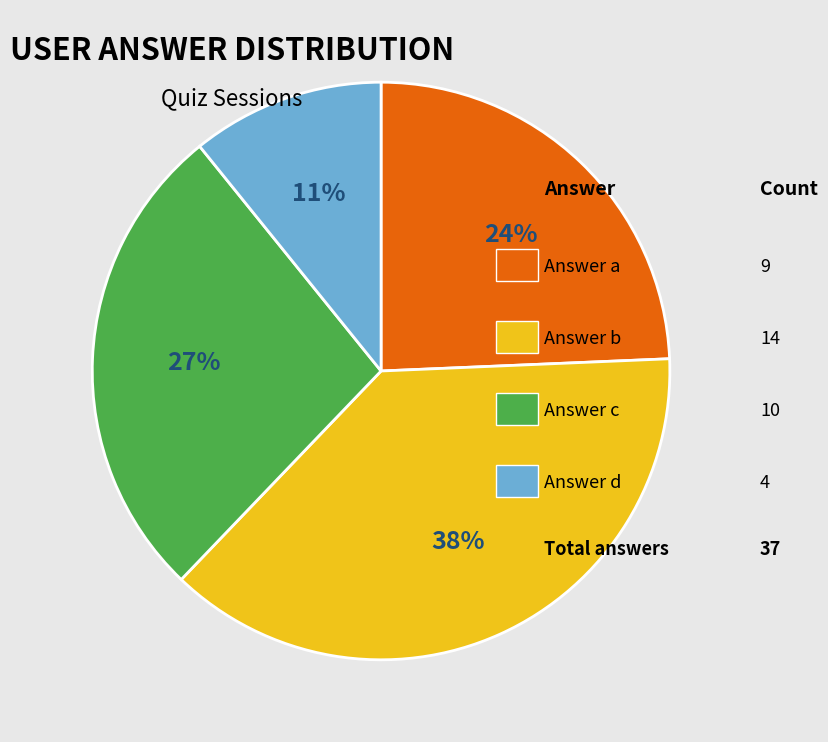

How many segments does this pie chart have?

4